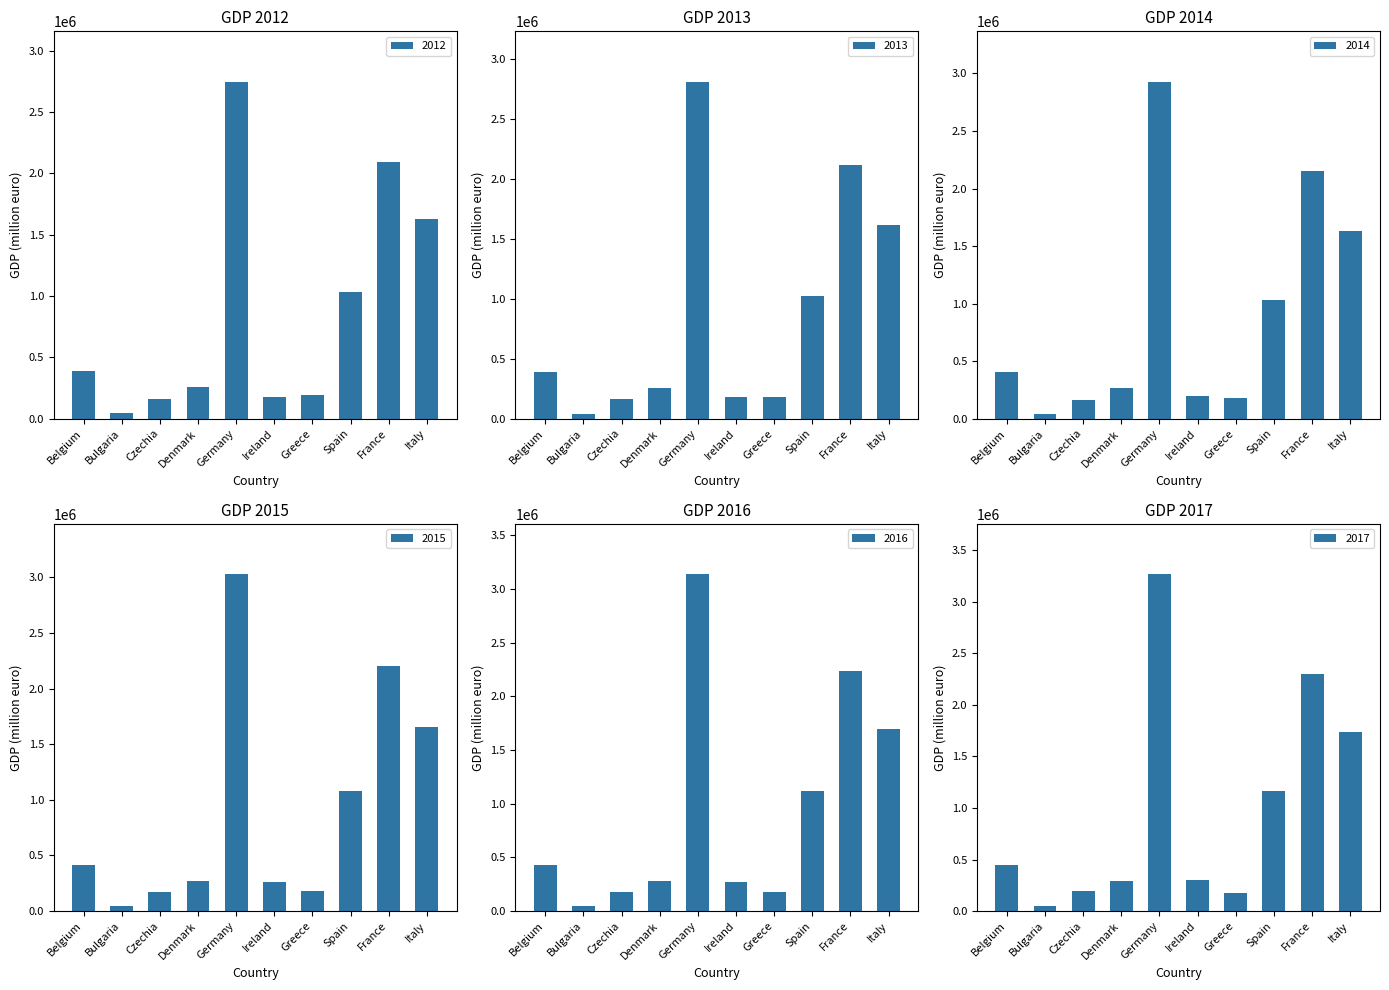

How many groups of bars are there?

10